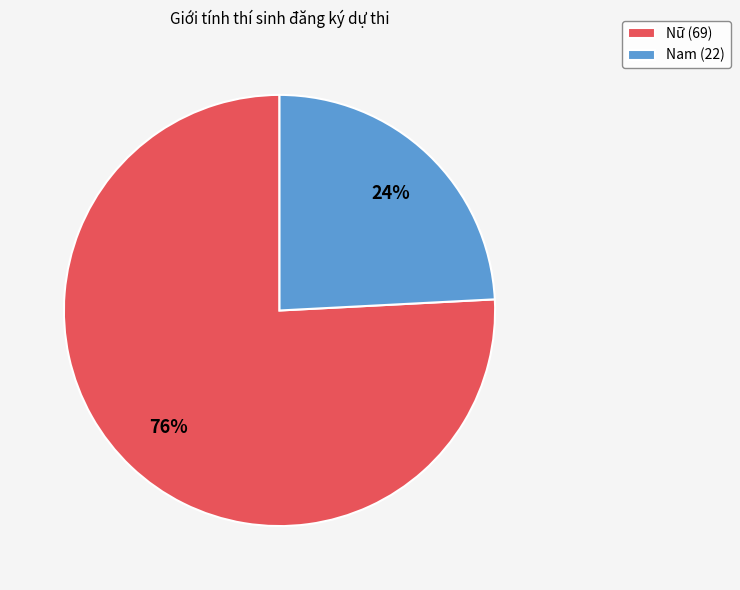

What is the smallest slice in the pie chart?

Nam